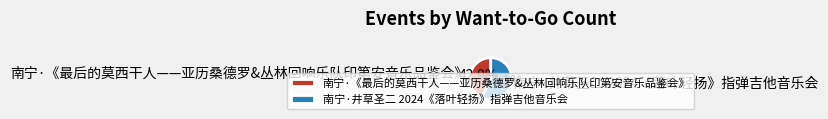

Rank the categories by value from highest to lowest.

南宁·井草圣二 2024《落叶轻扬》指弹吉他音乐会, 南宁·《最后的莫西干人——亚历桑德罗&丛林回响乐队印第安音乐品鉴会》